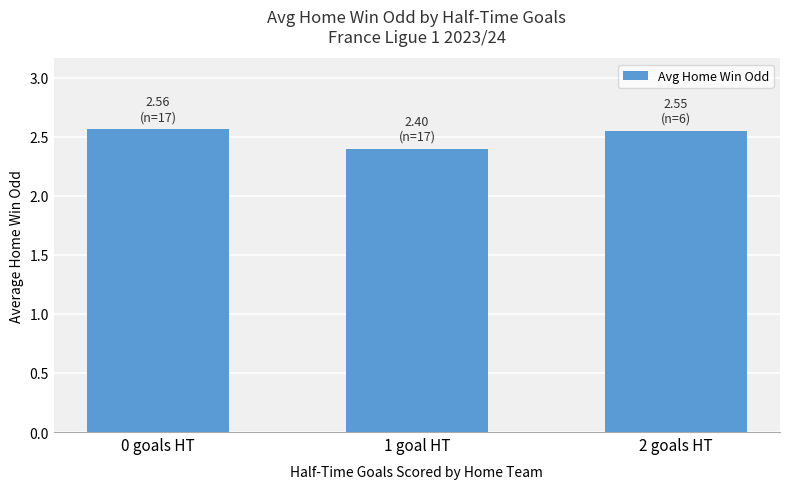

Are the bars horizontal?

No